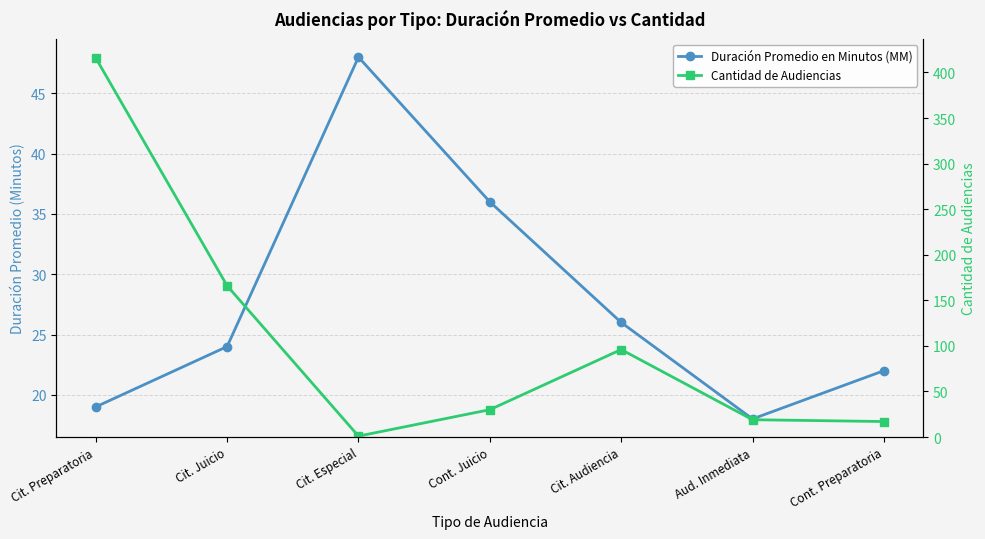

Is this an area chart (filled region under the line)?

No